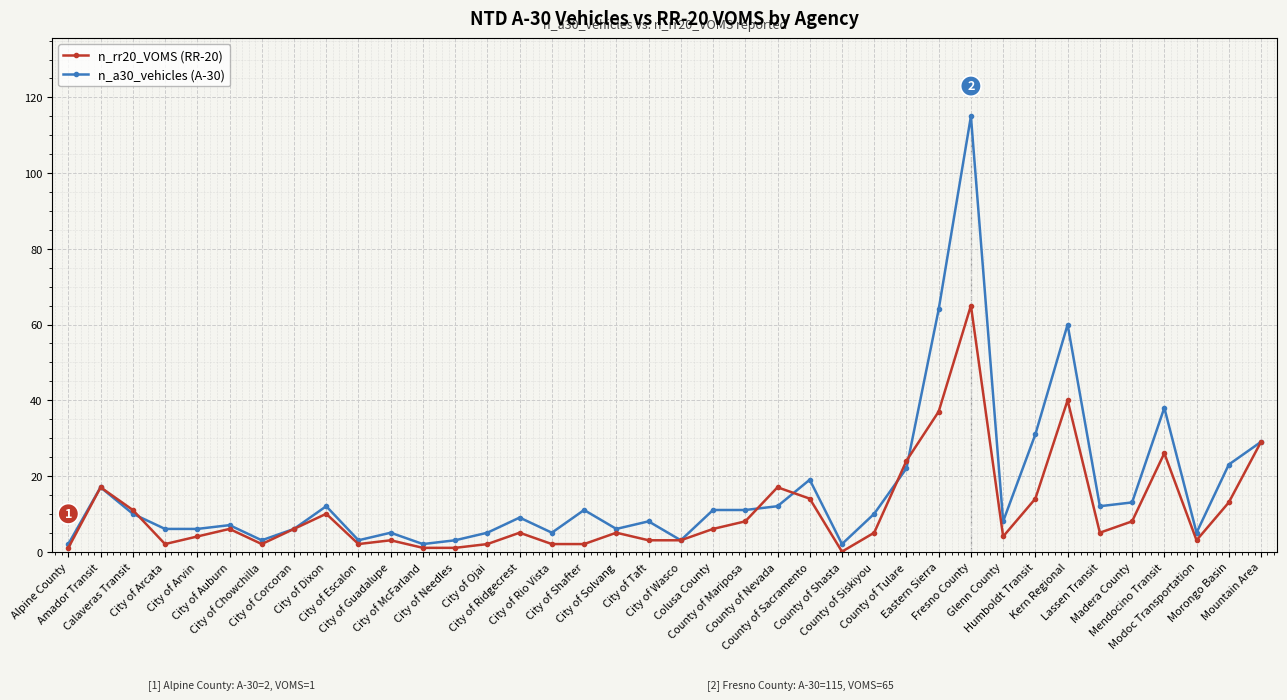

How many lines are shown in the chart?

2